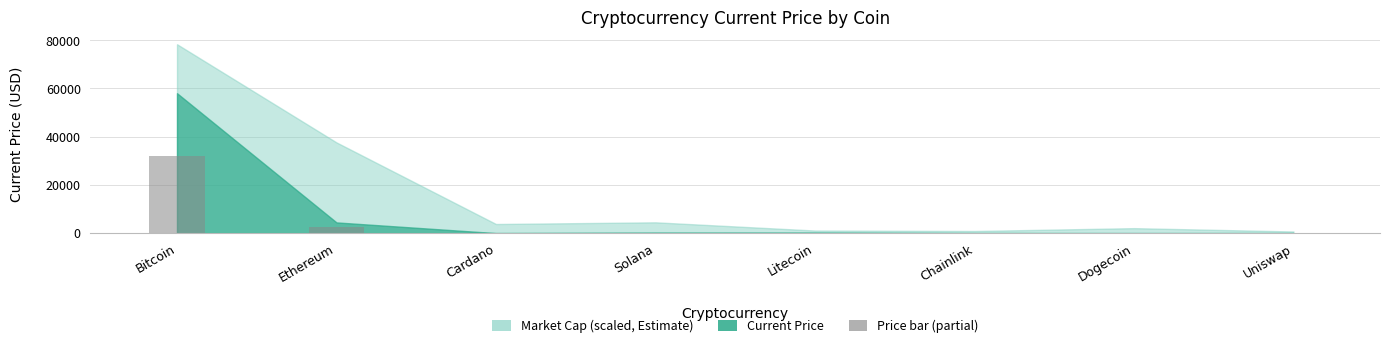

What is the greatest value displayed?

31925.9